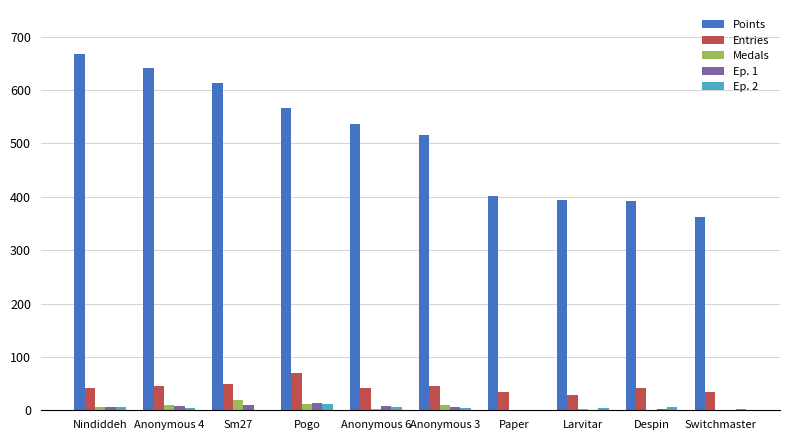

What is the highest value of the Medals series?

19